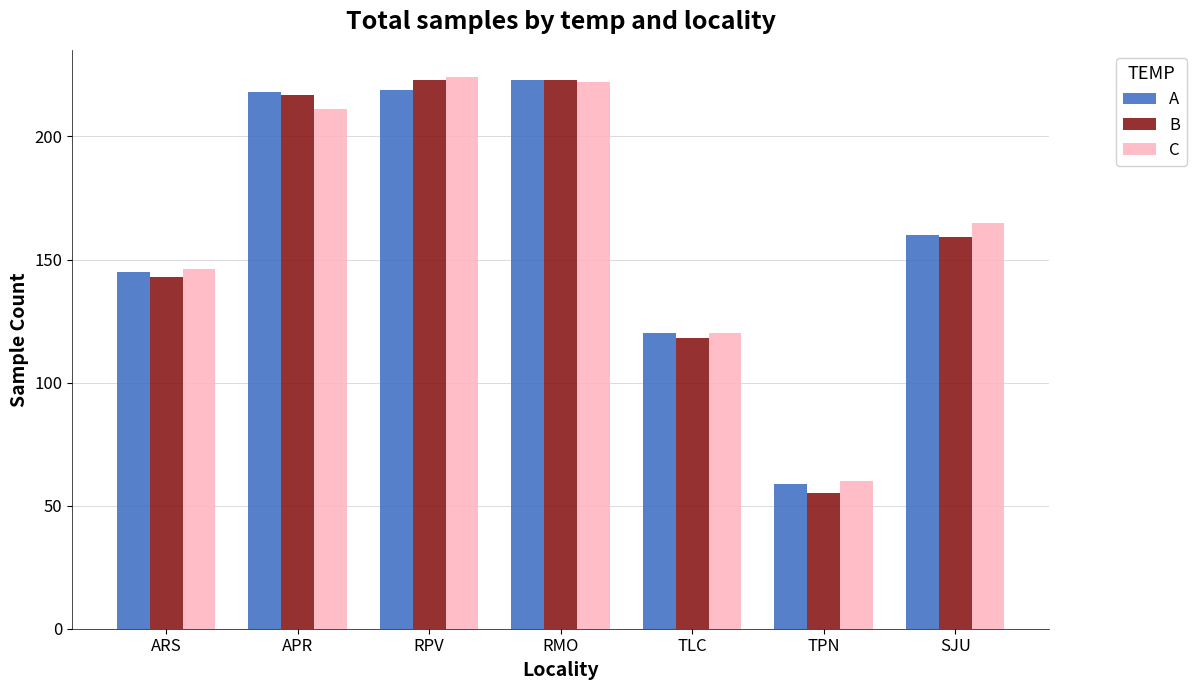

How many categories are shown in the chart?

7